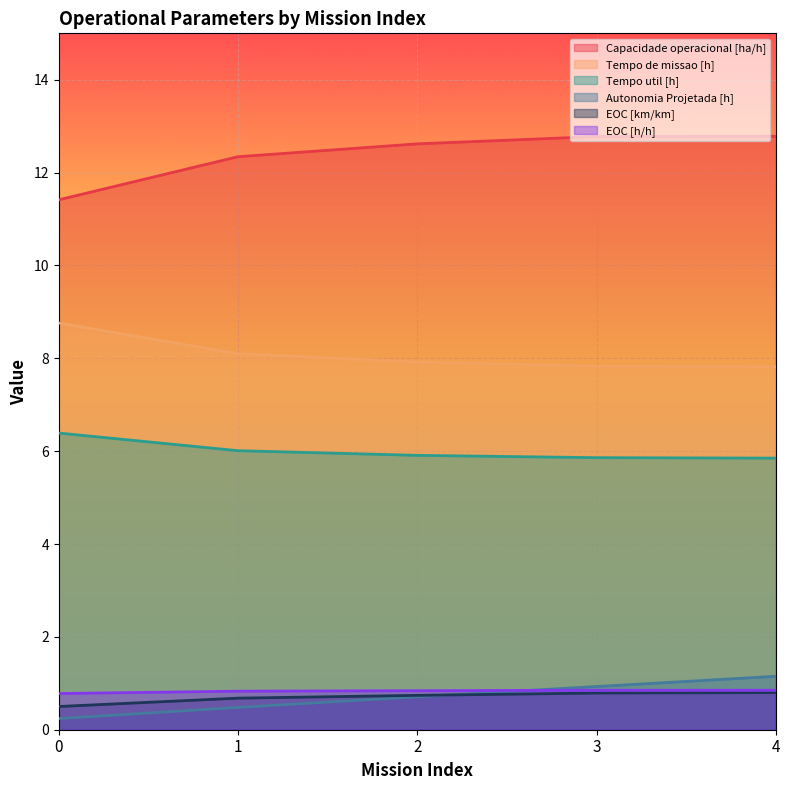

At which label is Tempo util [h] closest to 6?

1